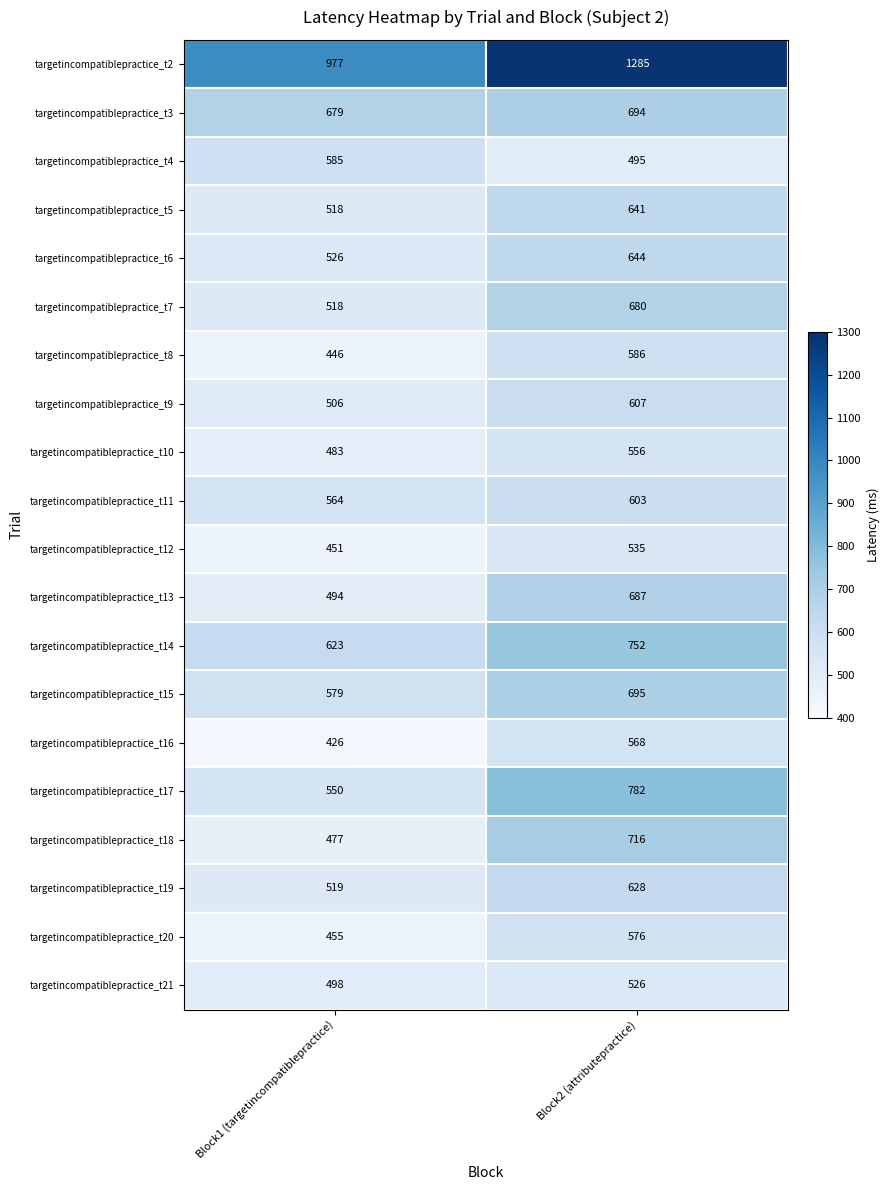

The value of targetincompatiblepractice_t11 at Block1 (targetincompatiblepractice) is 564. True or false?

True